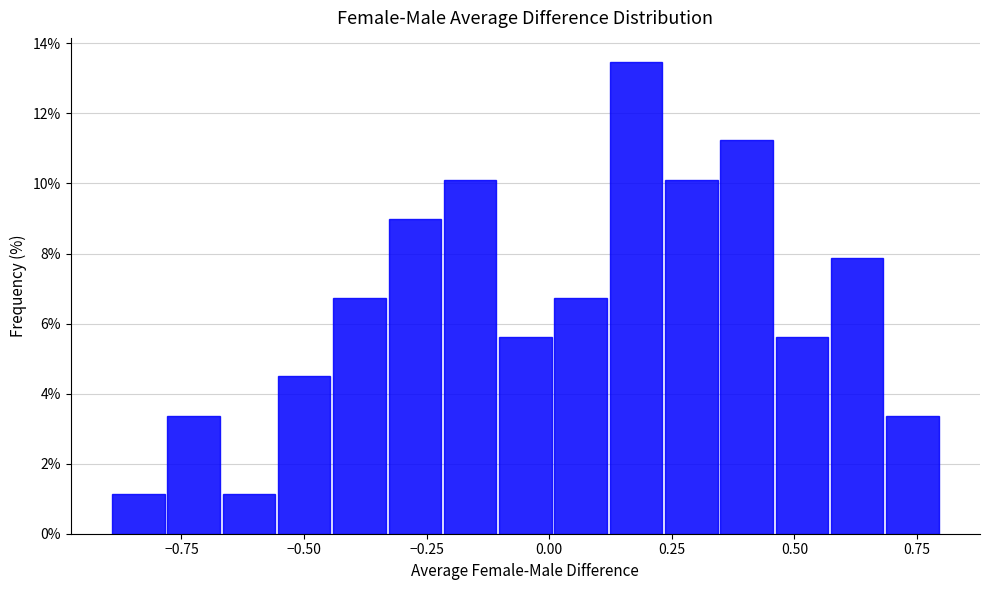

Around what value on the x-axis is the tallest bar? Give the approximate position of its centre, as read against the axis.

0.20